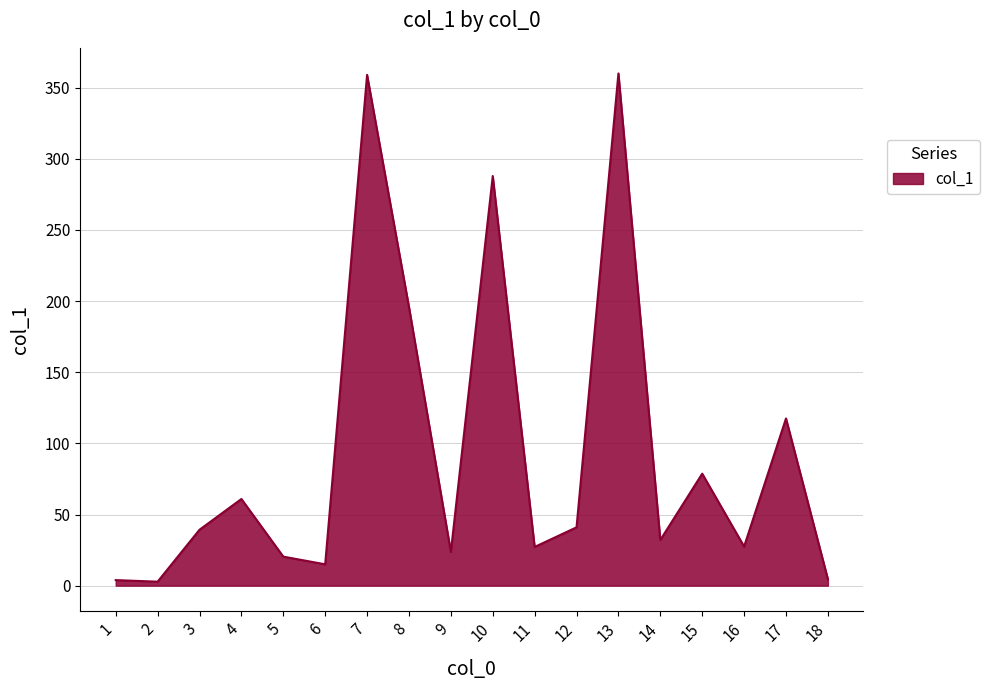

Which has a higher value, 13 or 1?

13